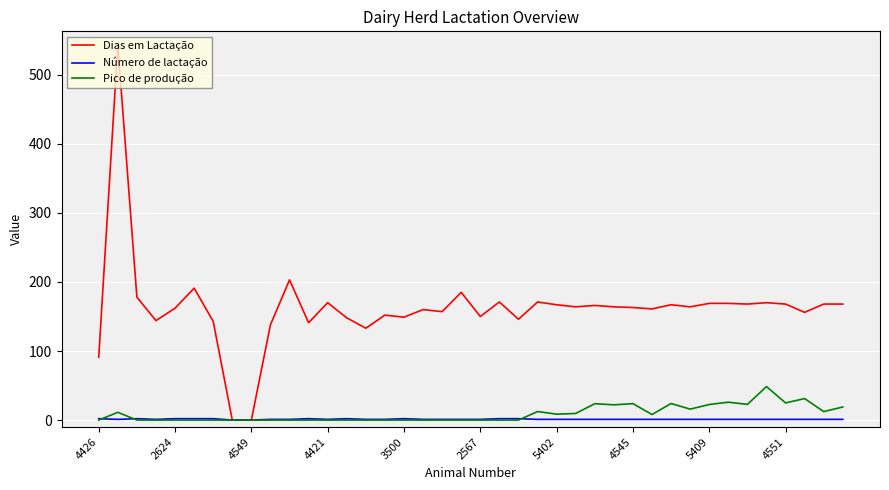

Rank the series by their maximum value, from lowest to highest.

Número de lactação, Pico de produção, Dias em Lactação